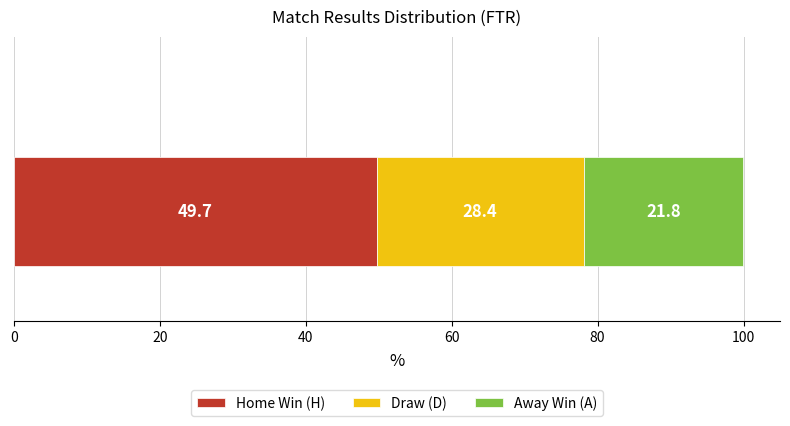

What is the maximum value for Home Win (H)?

49.7